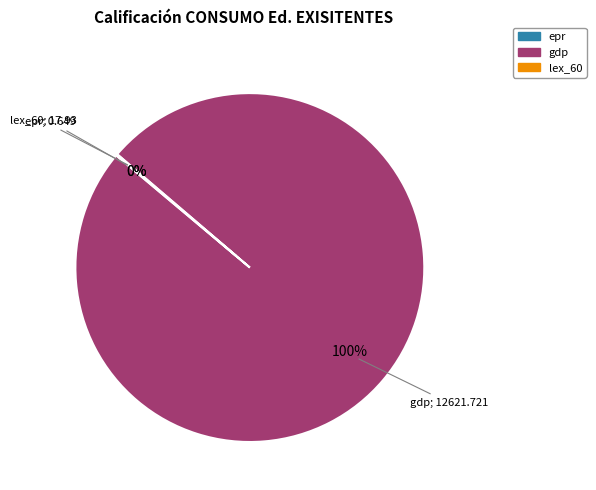

Is it true that gdp is 100% of the pie?

True